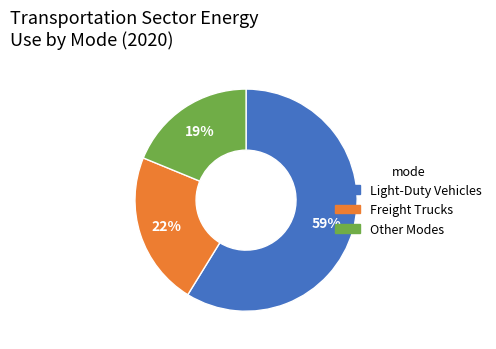

Is there a majority slice in this chart?

Yes